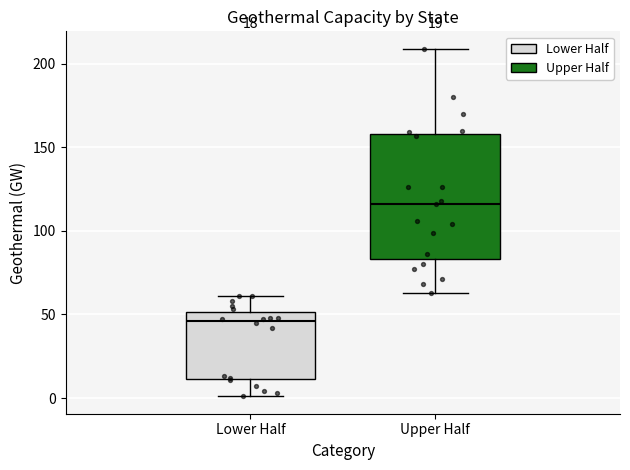

Which box's median line is the lowest?

Lower Half